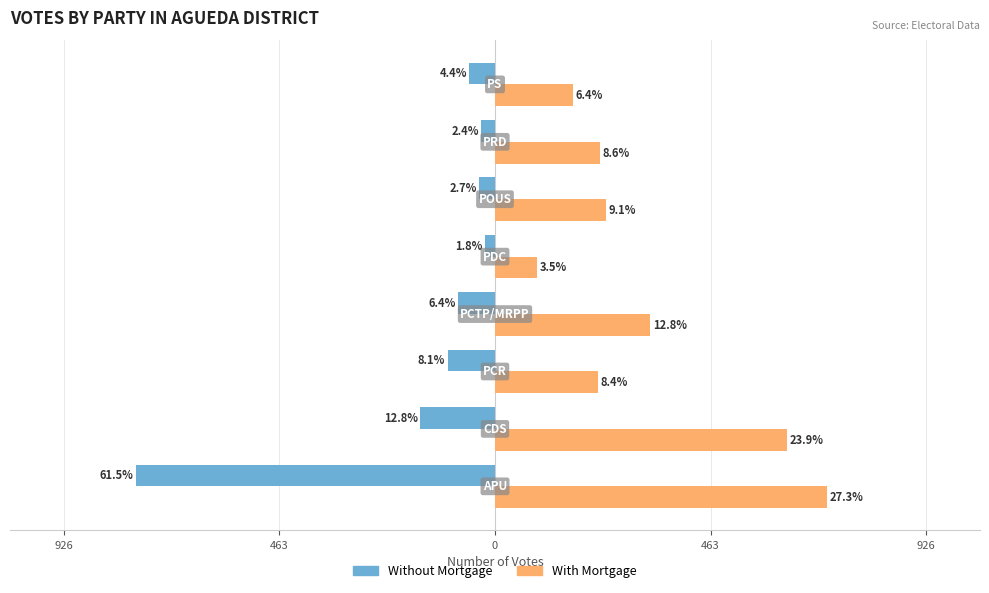

What is the maximum value shown in the chart?

714